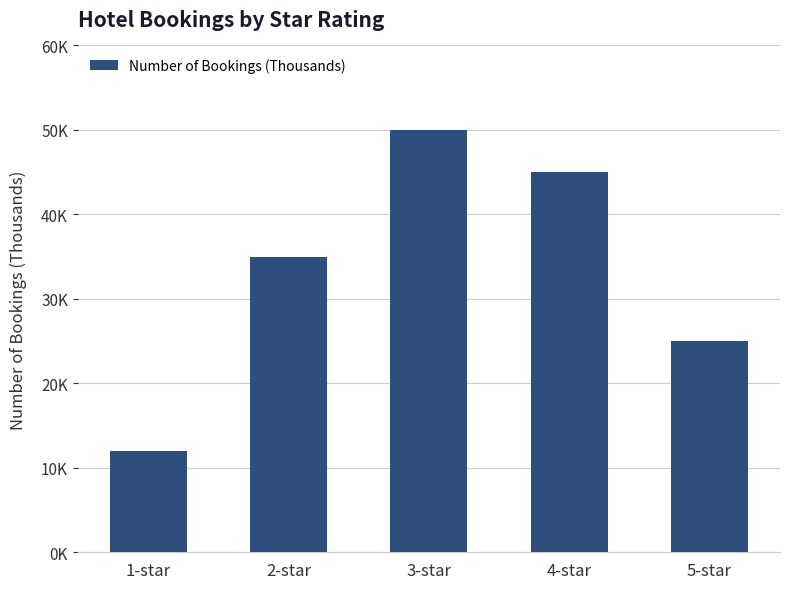

Are the bars horizontal?

No